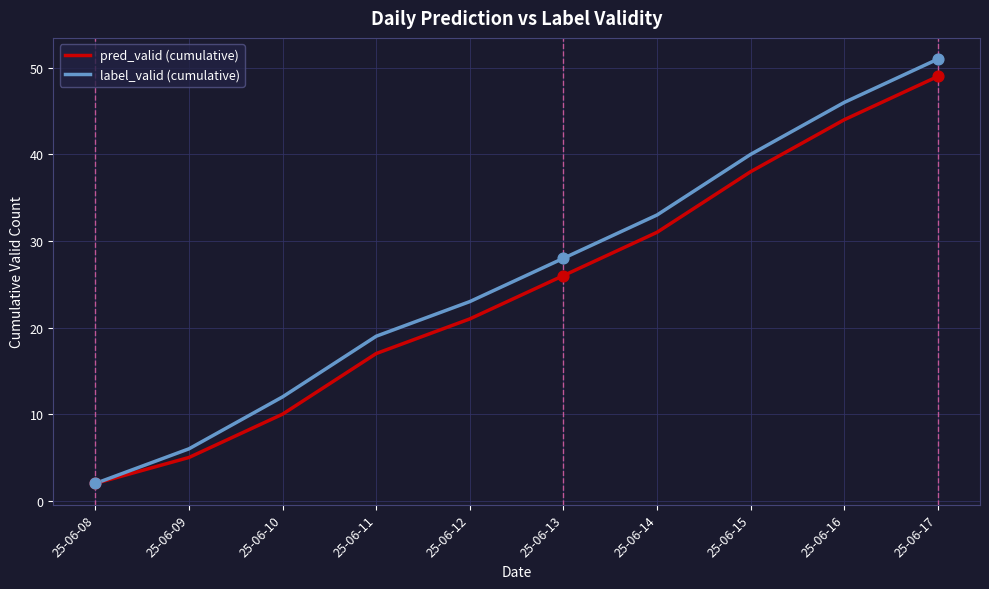

Is the value of pred_valid (cumulative) at 25-06-09 greater than the value of label_valid (cumulative) at 25-06-08?

Yes